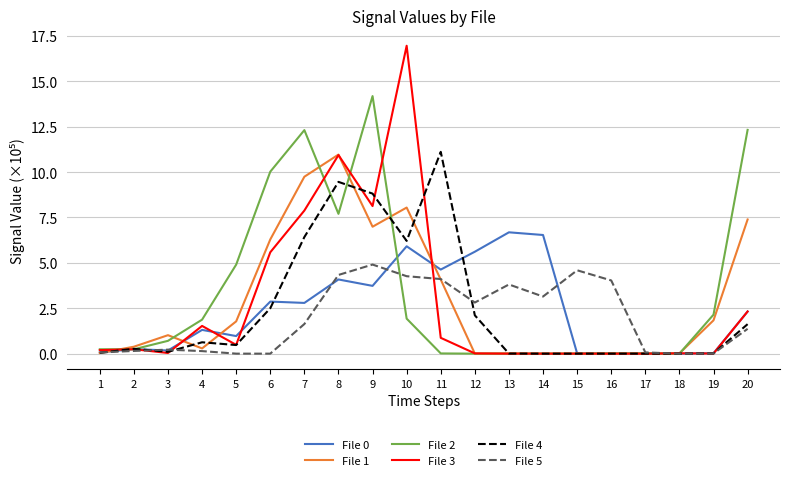

Which series has the largest range (max minus min)?

File 3